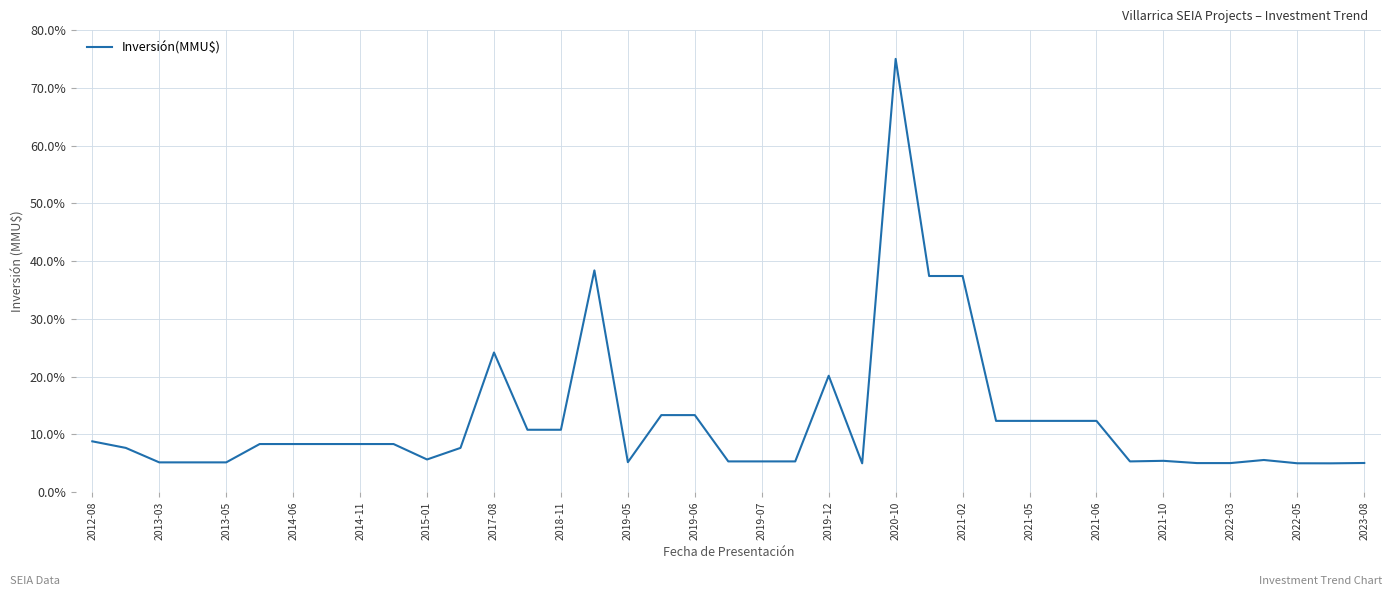

What is the smallest value displayed?

5.0